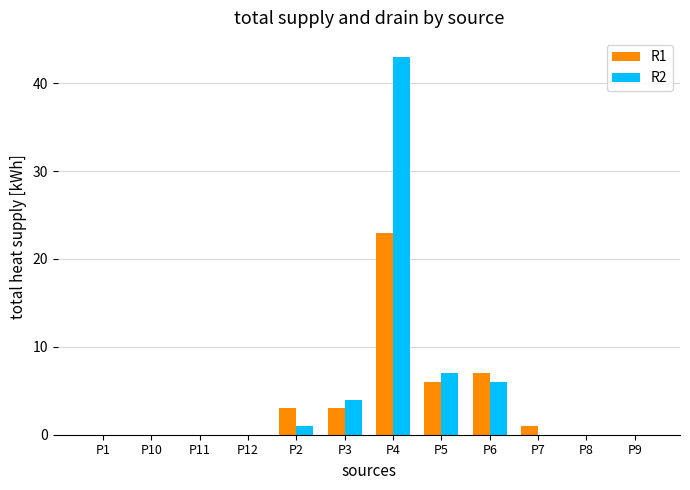

What is the greatest value displayed?

43